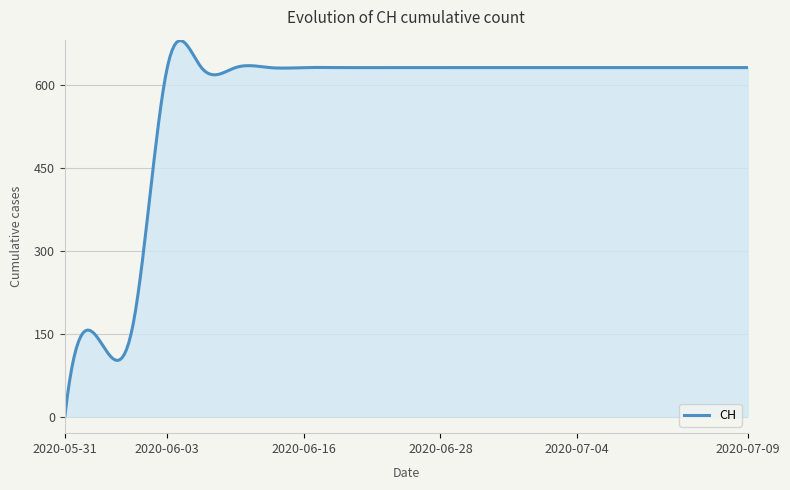

Does the chart have visible grid lines?

Yes